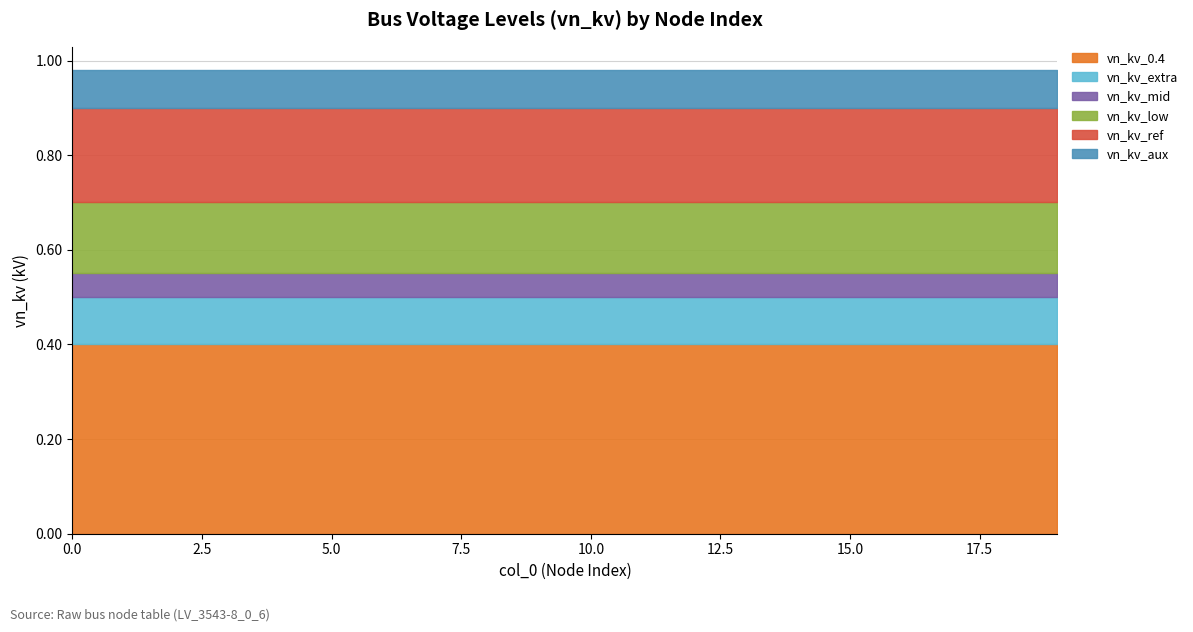

Does the chart have visible grid lines?

Yes